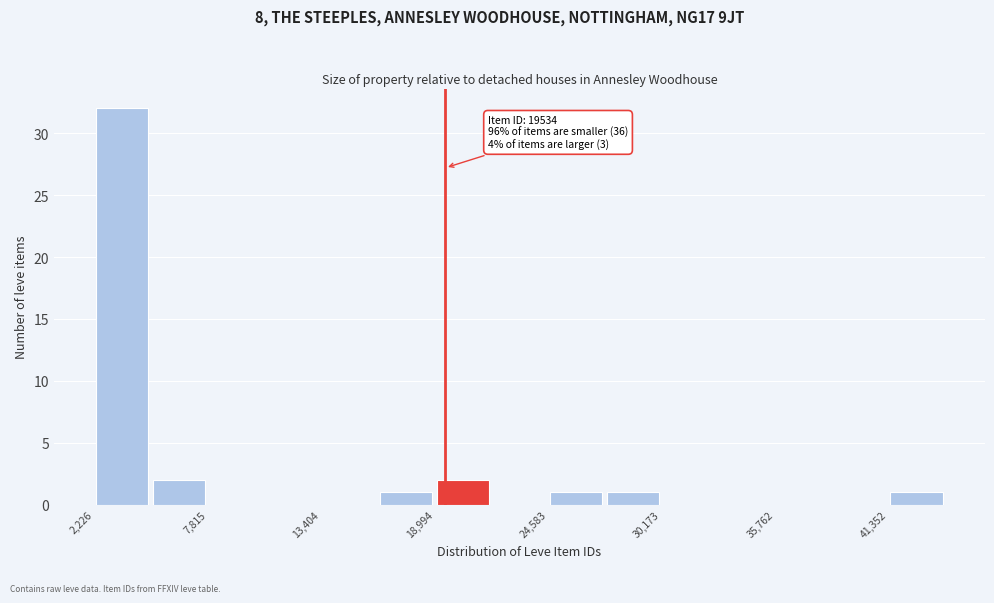

Read against the x-axis, roughly where is the centre of the tallest bar?

4000